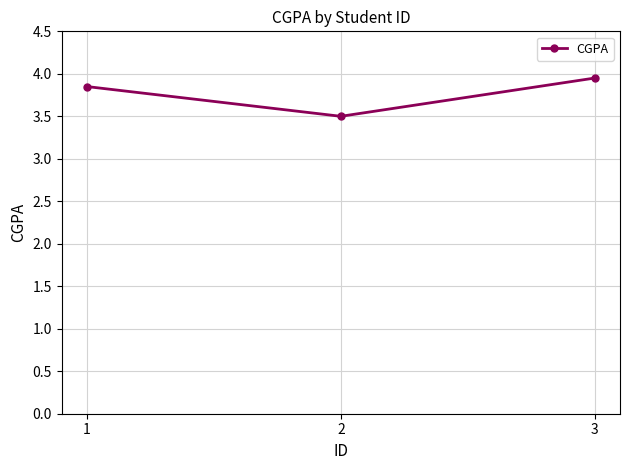

What value does the data have at 2?

3.5